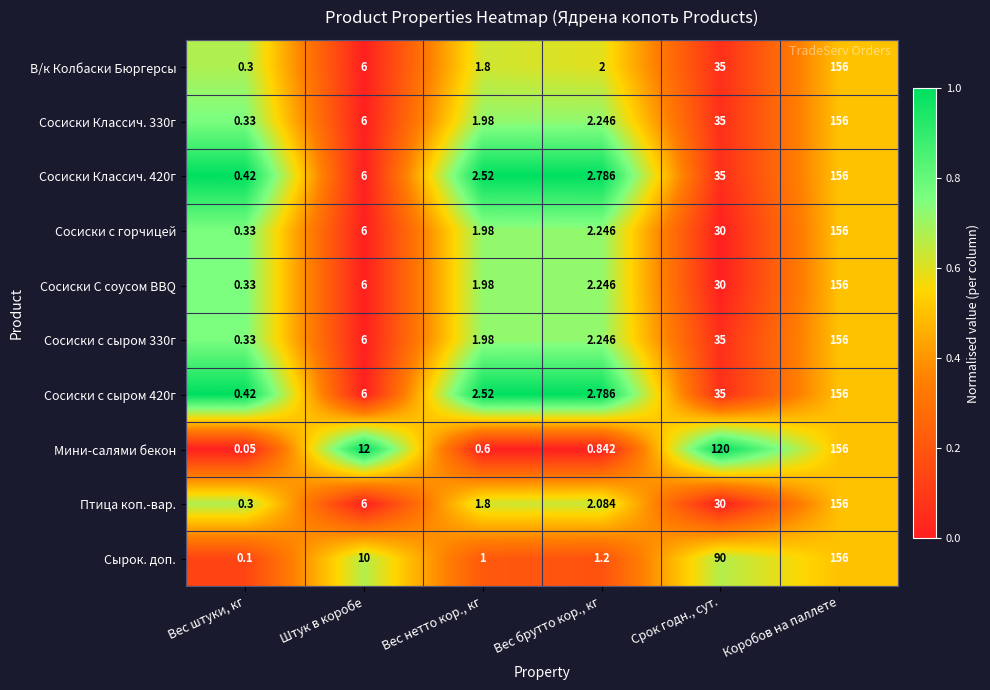

List the labels in order of Птица коп.-вар. value, largest first.

Коробов на паллете, Срок годн., сут., Штук в коробе, Вес брутто кор., кг, Вес нетто кор., кг, Вес штуки, кг